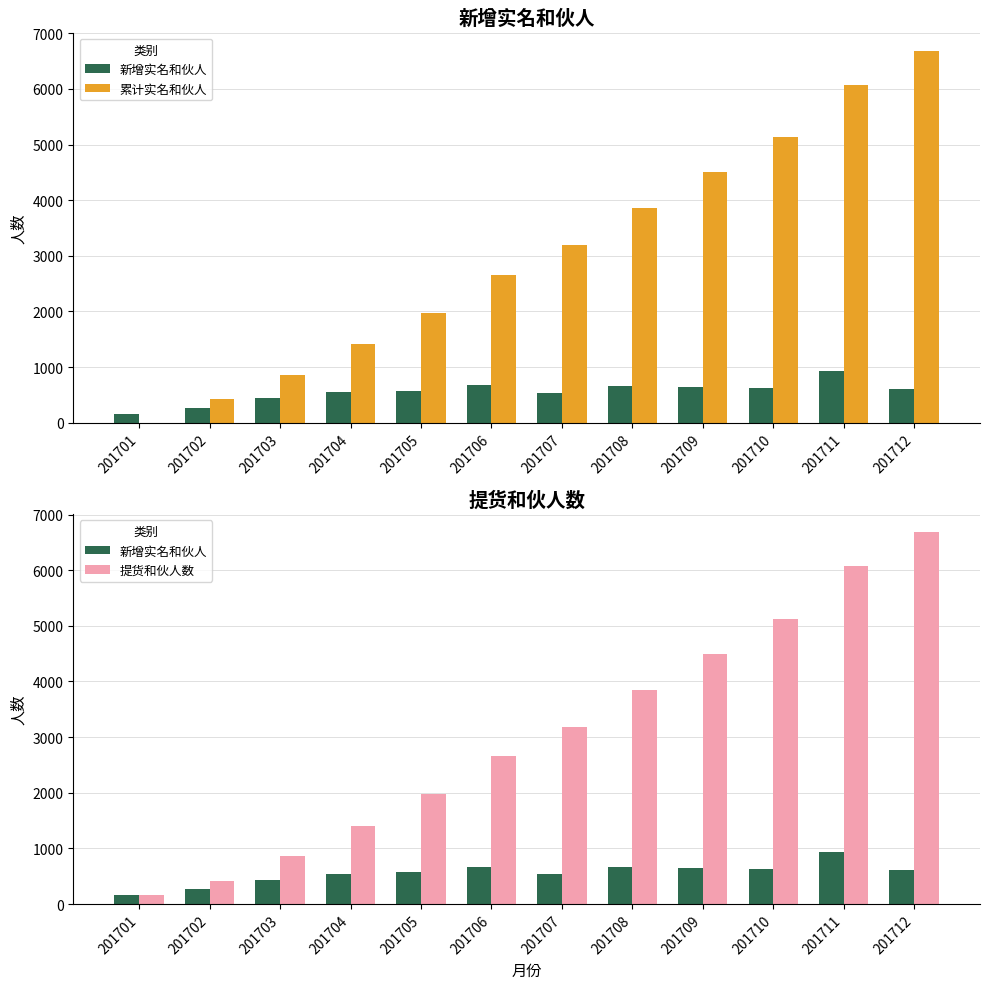

True or false: 累计实名和伙人 has a value of 5131 at 201710.

True